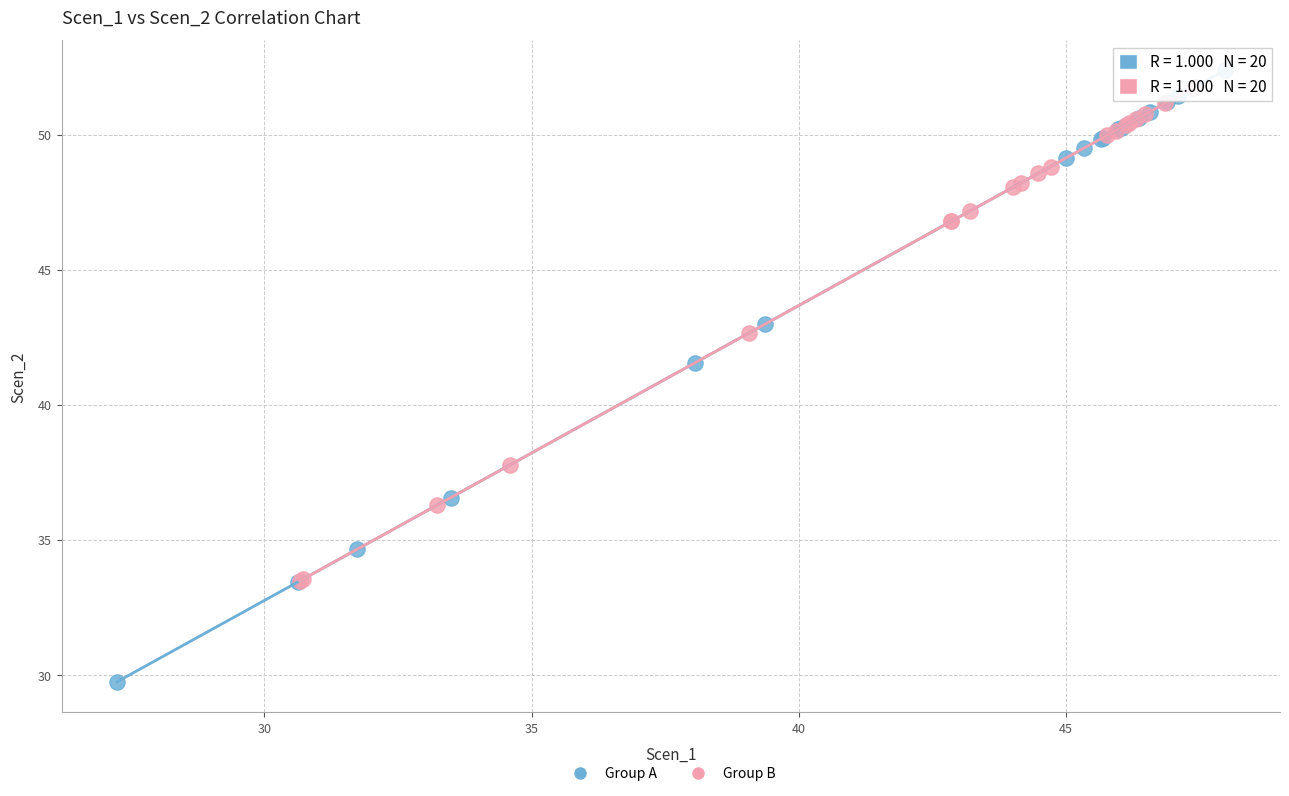

Which series reaches the maximum Y coordinate?

Group A